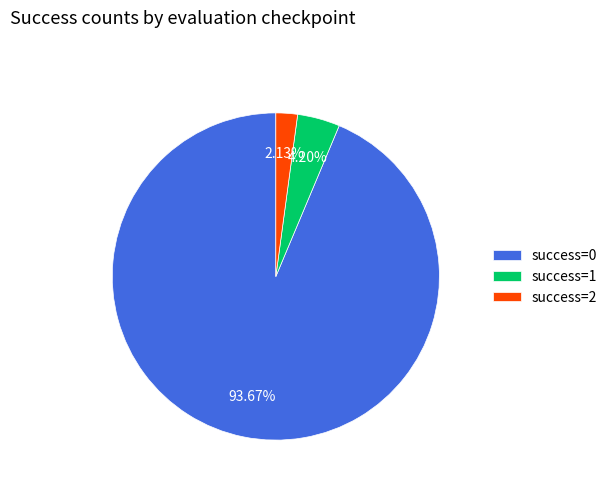

Does any single category account for the majority?

Yes